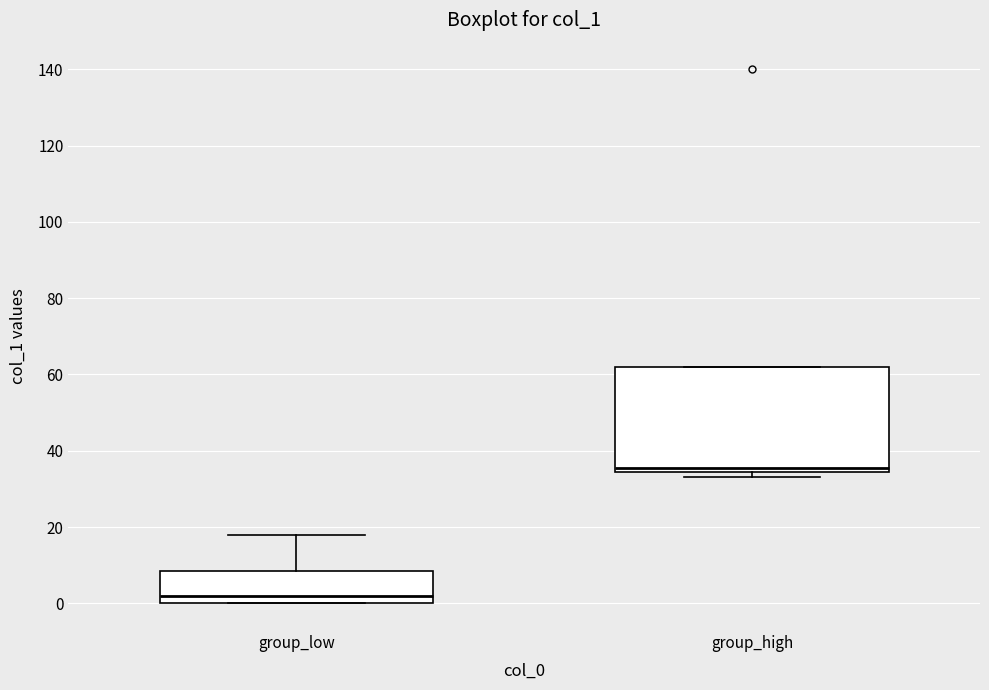

Where is the upper edge of the box for group_high on the y-axis? The values are not printed on the chart, so give them approximately, as read against the axis.

62